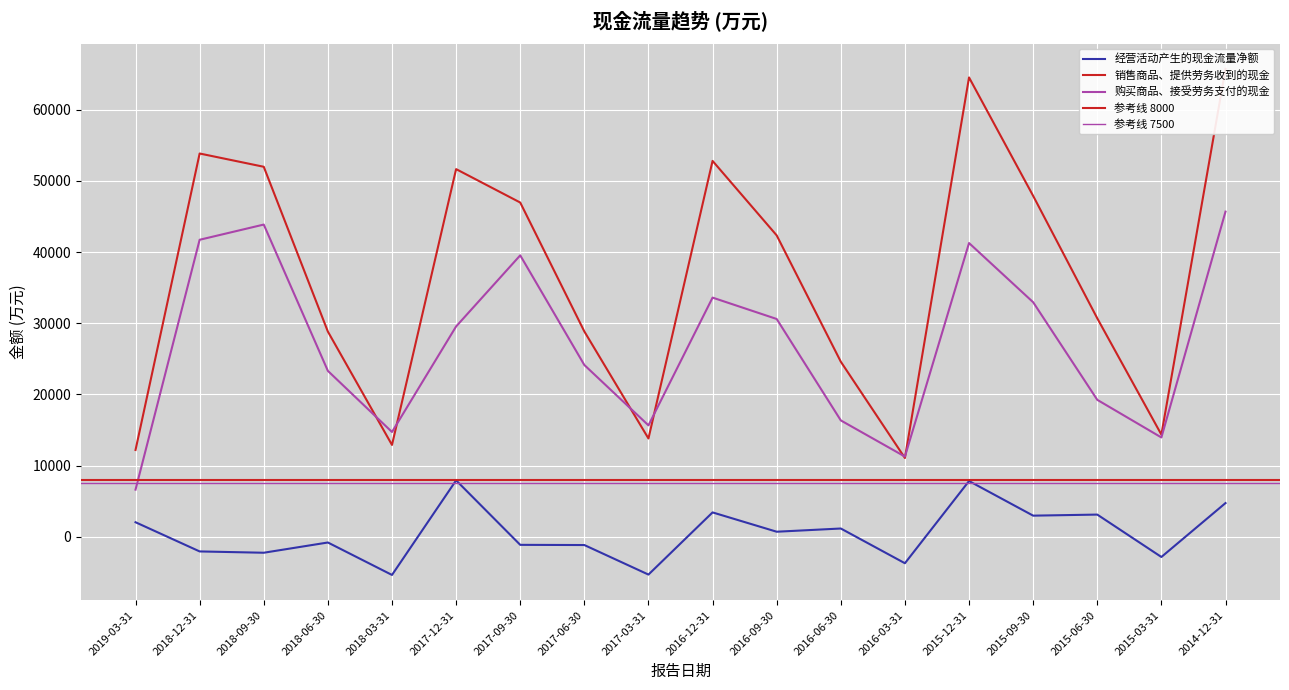

What is the total value across all series at 2018-09-30?

93583